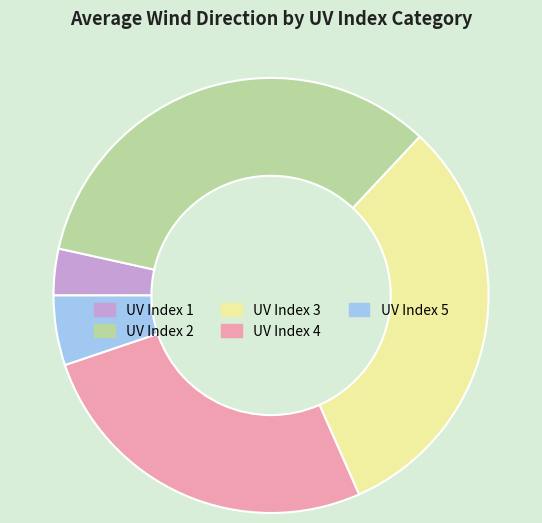

Does UV Index 4 represent more than half of the total?

No